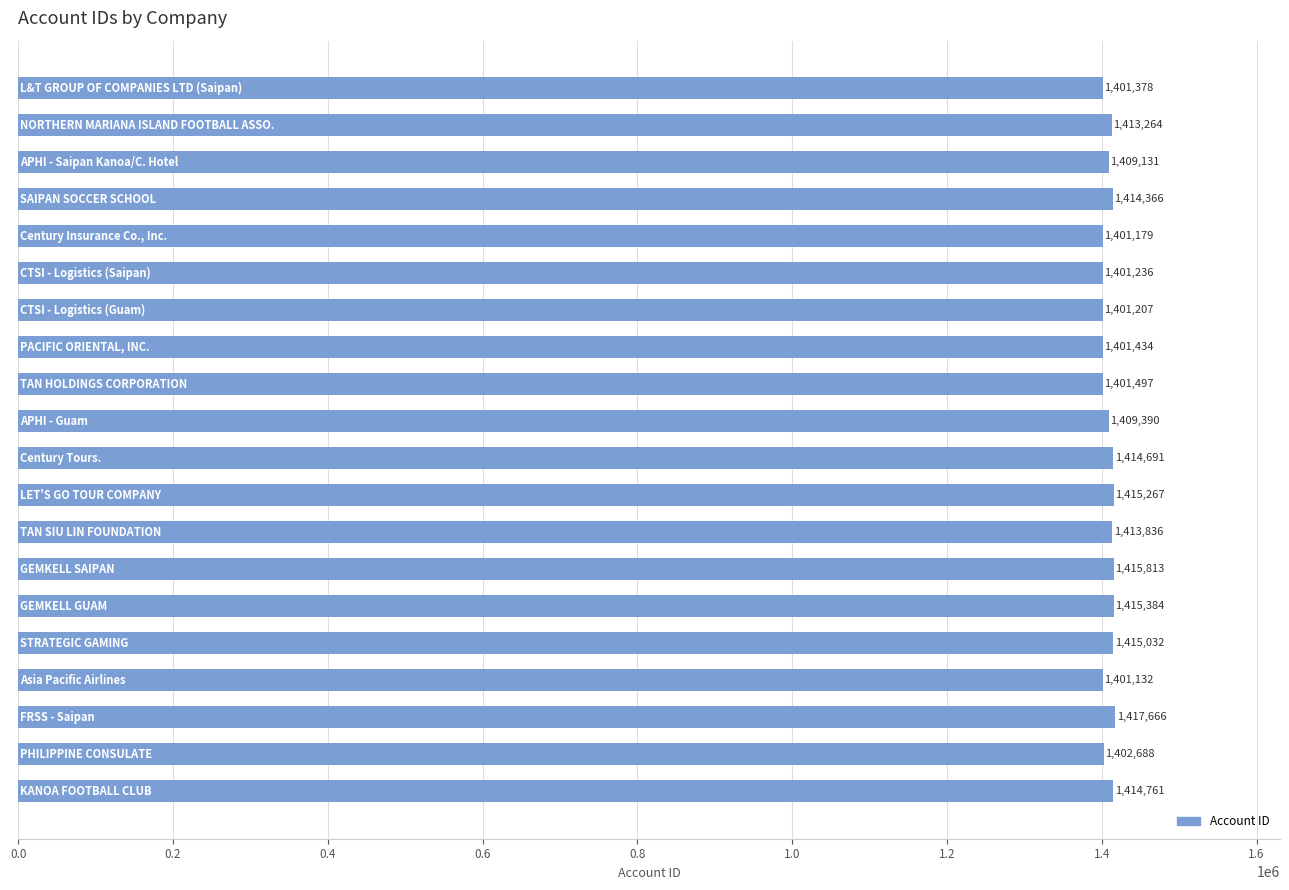

How many data points are less than 1413264?

10